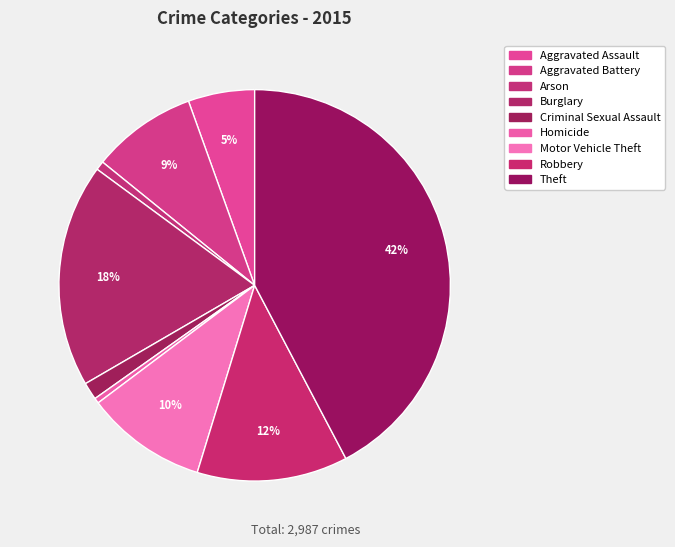

How many slices are in this pie chart?

9